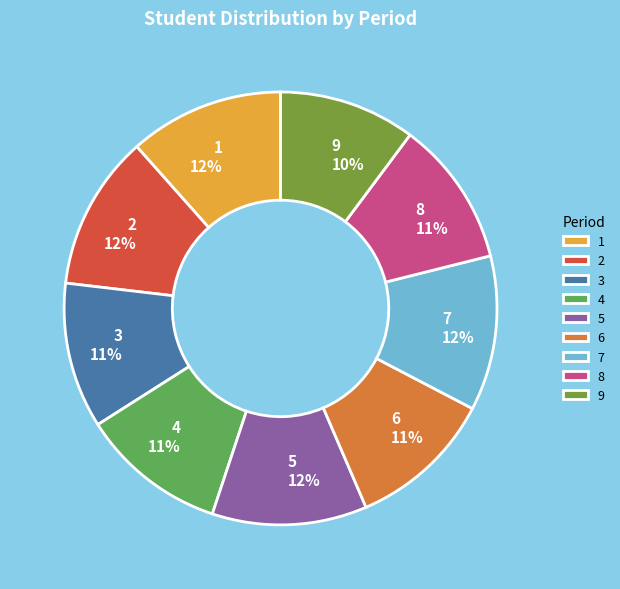

To the nearest percent, what percentage of the pie is 4?

11%